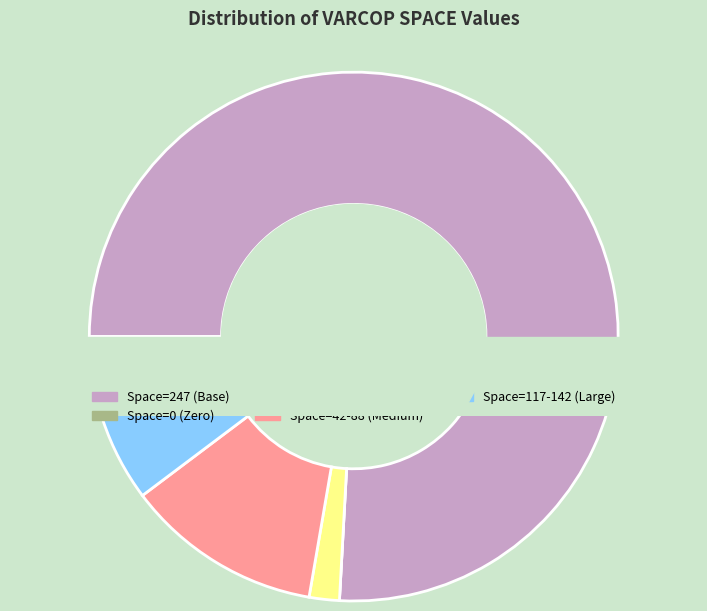

Between 1 and 1, which is larger?

1